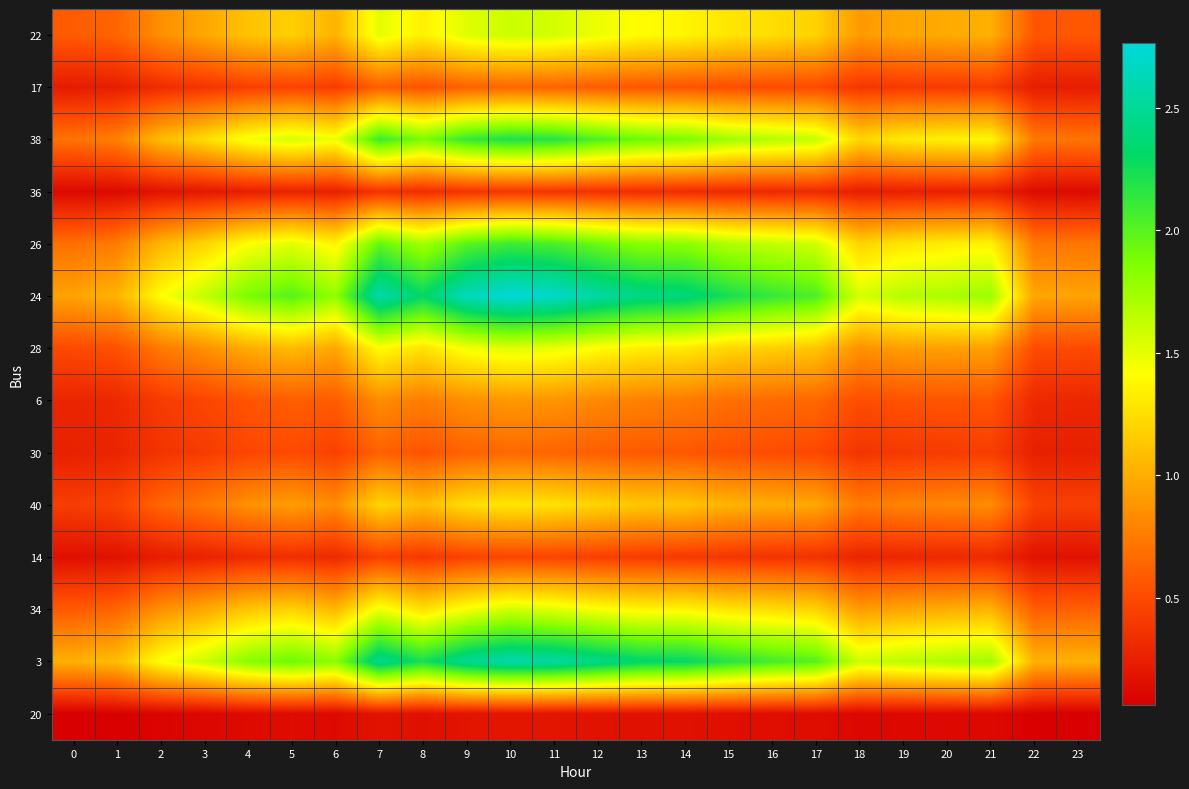

Which series has the largest total across all categories?

24